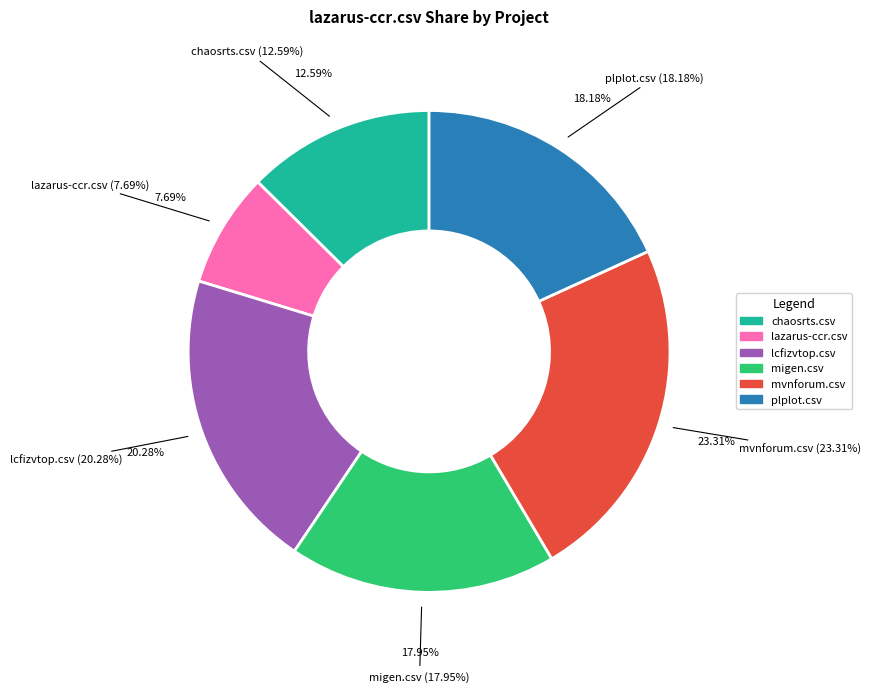

What percentage is the mvnforum.csv slice, to the nearest percent?

23%